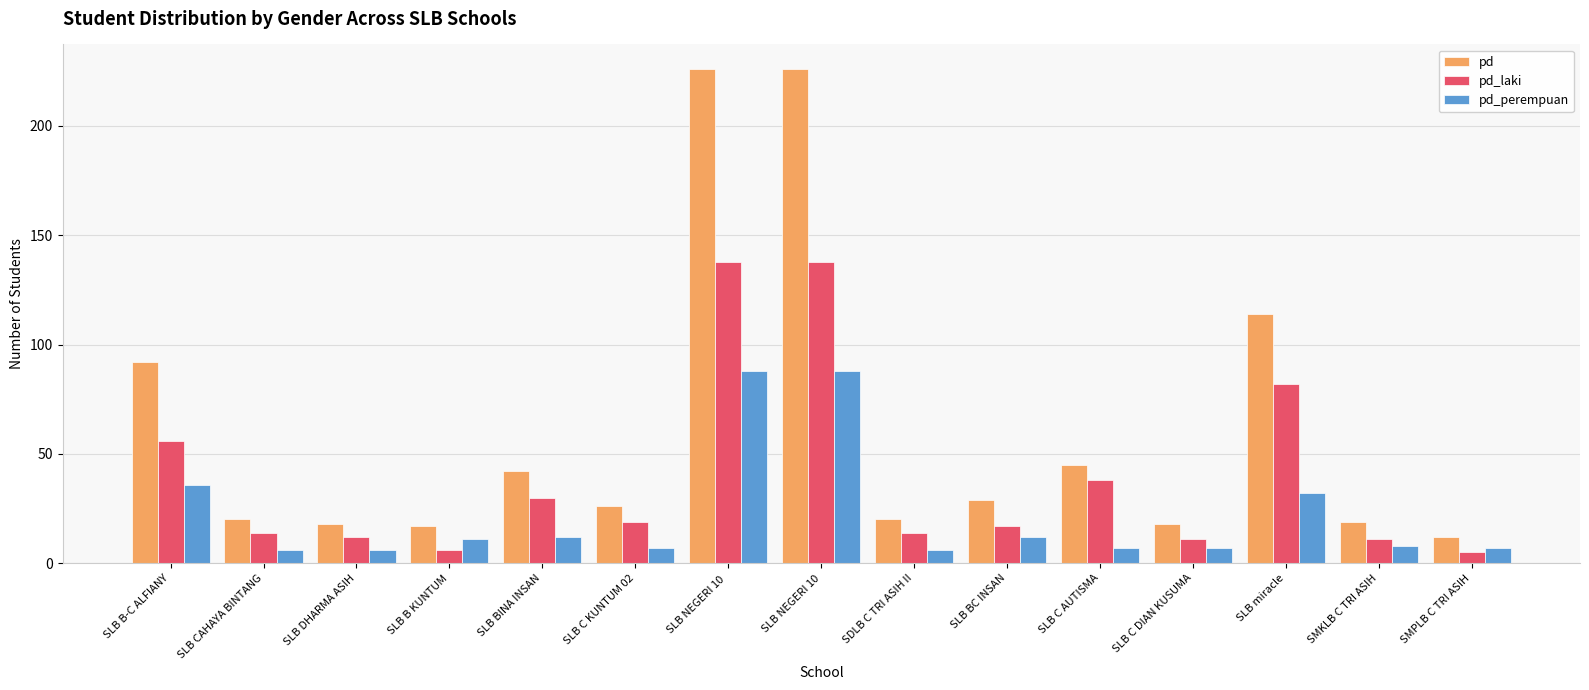

Which series has the widest spread of values?

pd